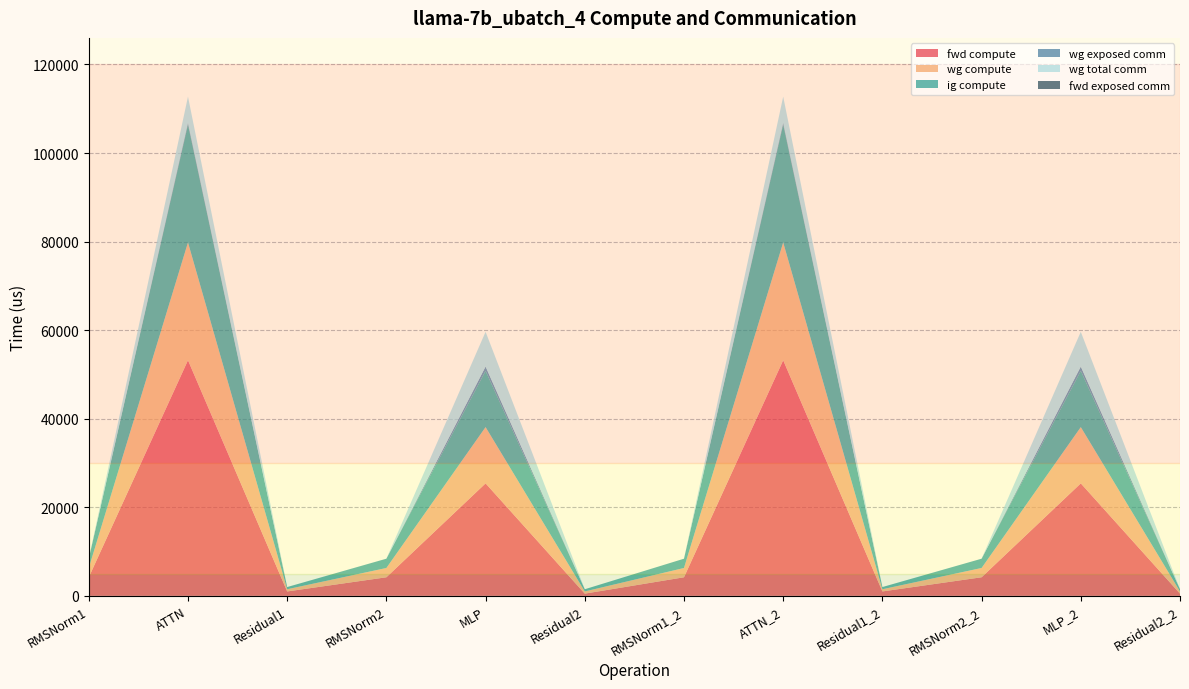

Reading left to right, list all the values displayed in this chart.

fwd compute: 4193.5	53205.2	992.4	4193.5	25402.0	496.2	4193.5	53205.2	992.4	4193.5	25402.0	496.2
wg compute: 2096.8	26602.6	496.2	2096.8	12701.0	496.2	2096.8	26602.6	496.2	2096.8	12701.0	496.2
ig compute: 2096.8	26602.6	496.2	2096.8	12701.0	496.2	2096.8	26602.6	496.2	2096.8	12701.0	496.2
wg exposed comm: 0.0	470.6	0.0	0.0	969.4	0.0	0.0	470.6	0.0	0.0	969.4	0.0
wg total comm: 0.0	5855.3	0.0	0.0	7851.5	0.0	0.0	5855.3	0.0	0.0	7851.5	0.0
fwd exposed comm: 0.0	0.0	0.0	0.0	0.0	0.0	0.0	0.0	0.0	0.0	0.0	0.0